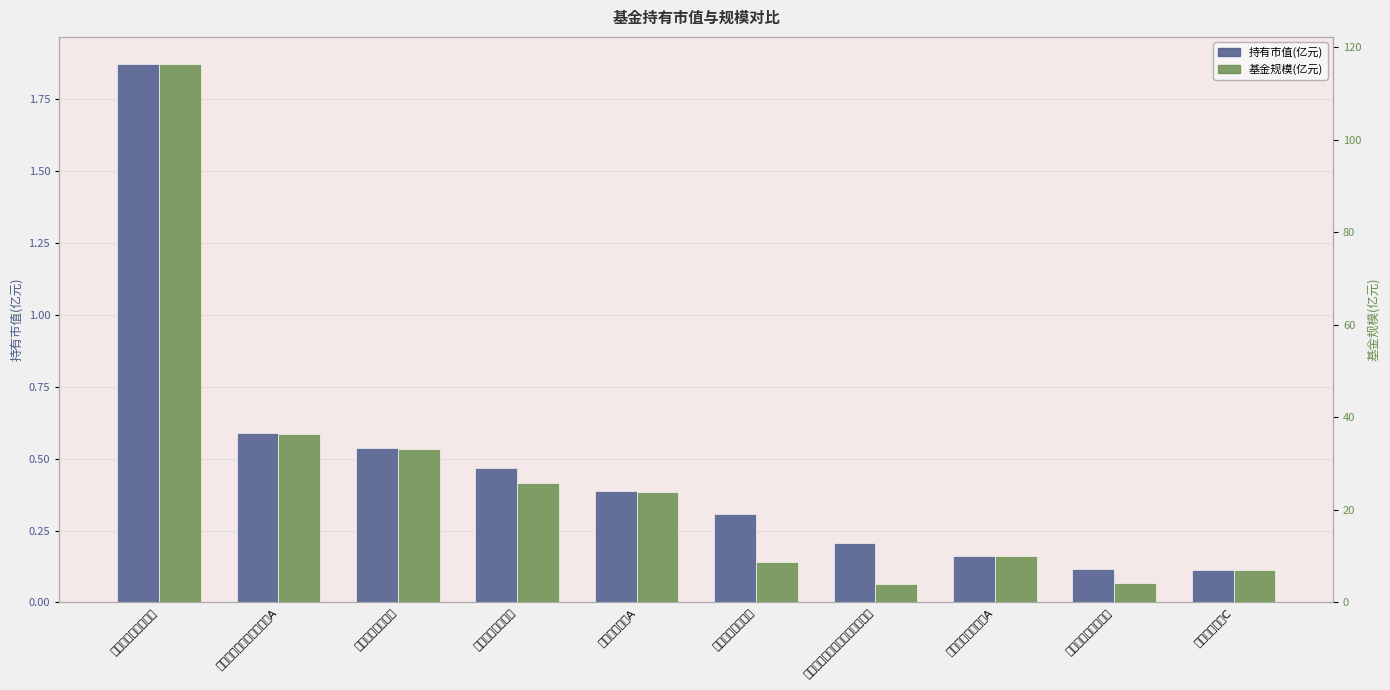

What are all the series names shown in the legend?

持有市值(亿元), 基金规模